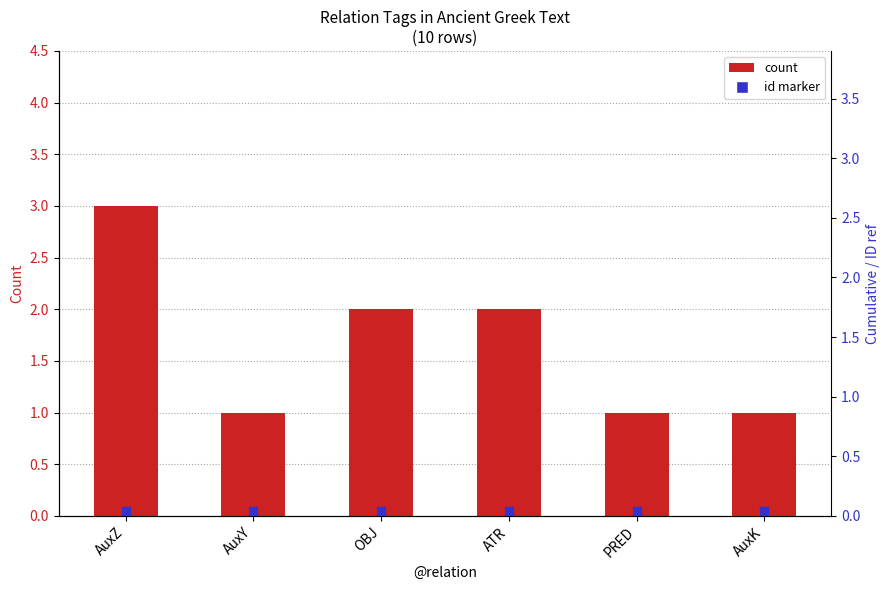

Count the number of categories in the chart.

6